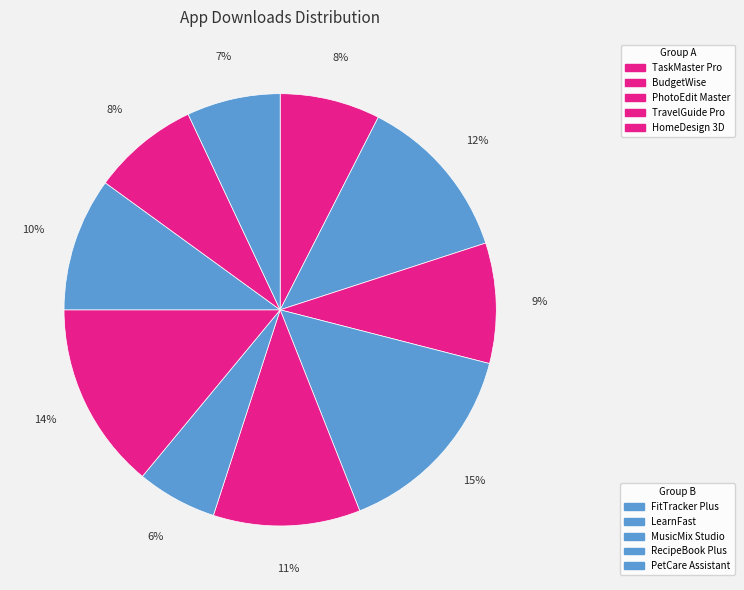

What is the largest slice in the pie chart?

LearnFast